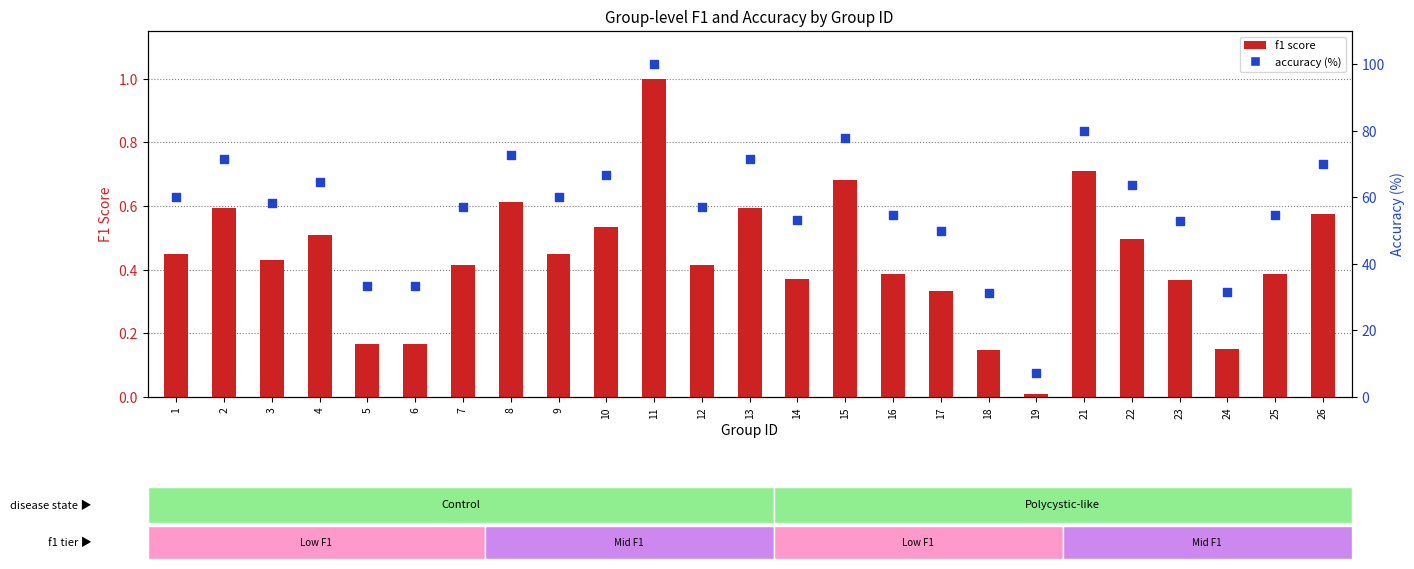

Is the value of f1 score at 21 greater than the value of accuracy (%) at 11?

No